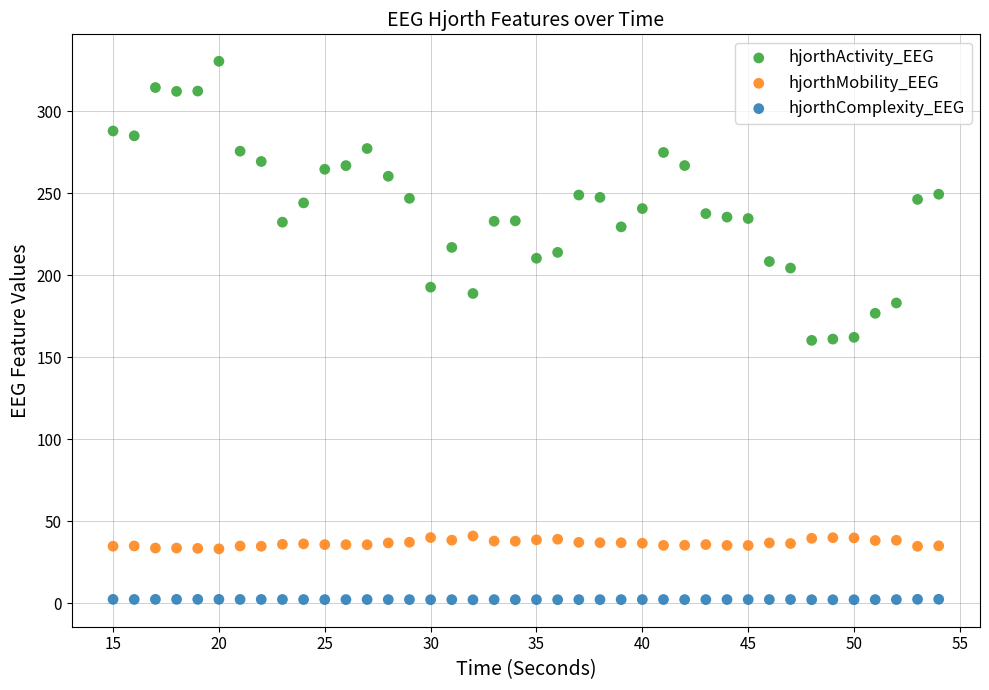

Which series contains the lowest Y value?

hjorthComplexity_EEG